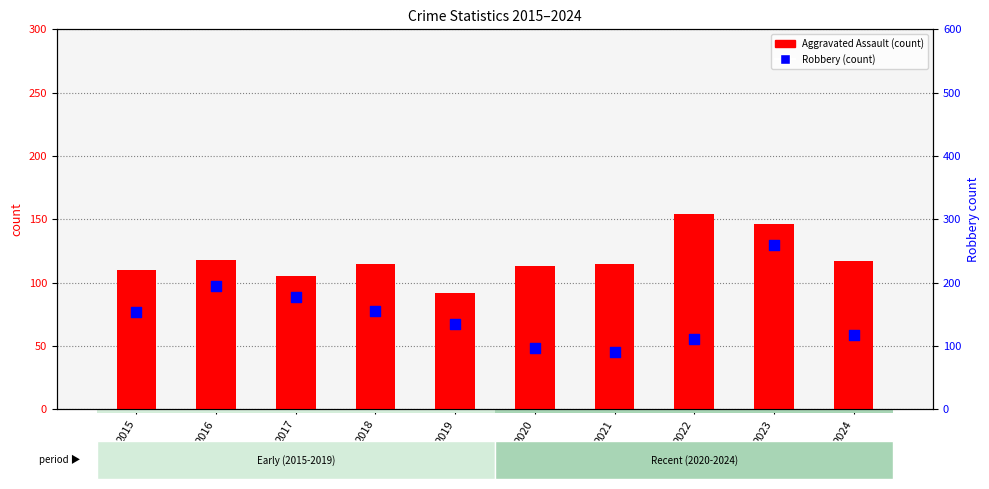

What are all the series names shown in the legend?

Aggravated Assault, Robbery